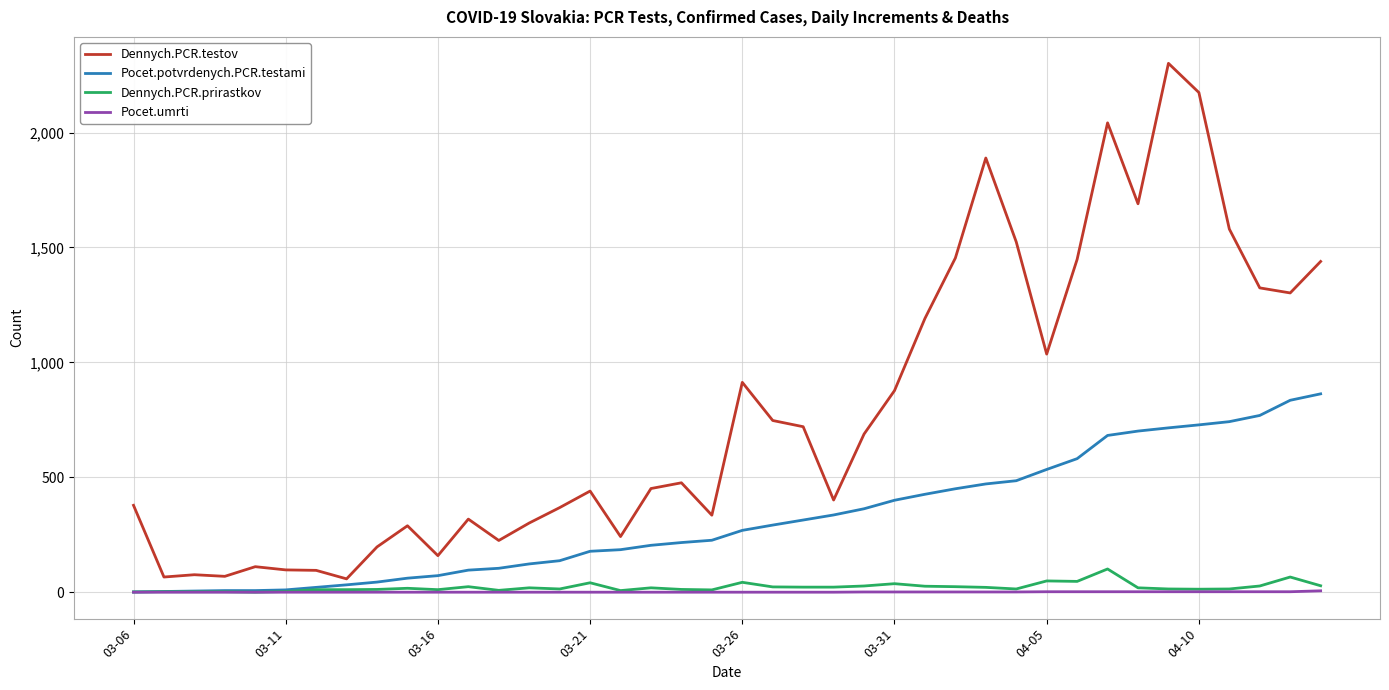

True or false: Dennych.PCR.testov and Pocet.umrti intersect in this chart.

False